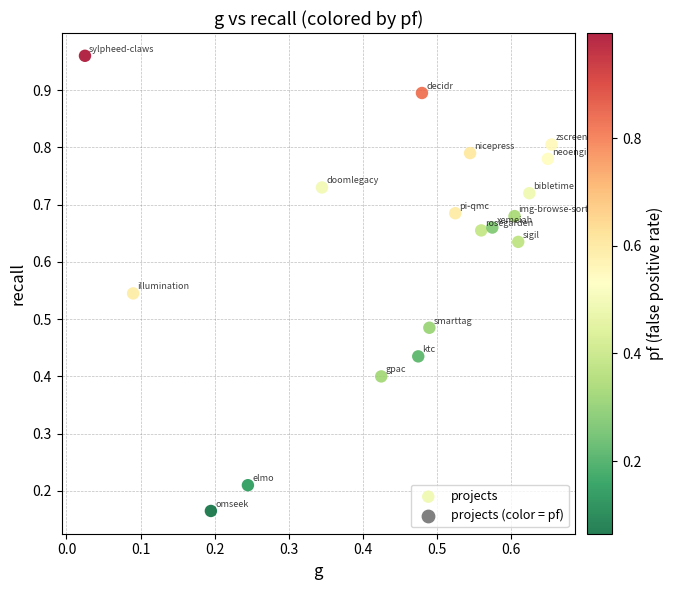

How many points are shown in the scatter plot?

18